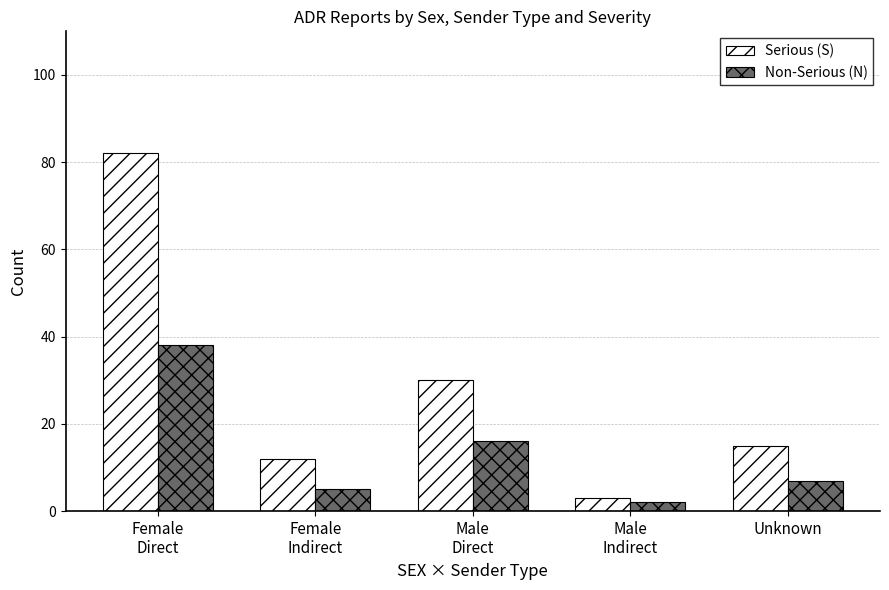

What are all the series names shown in the legend?

Serious (S), Non-Serious (N)